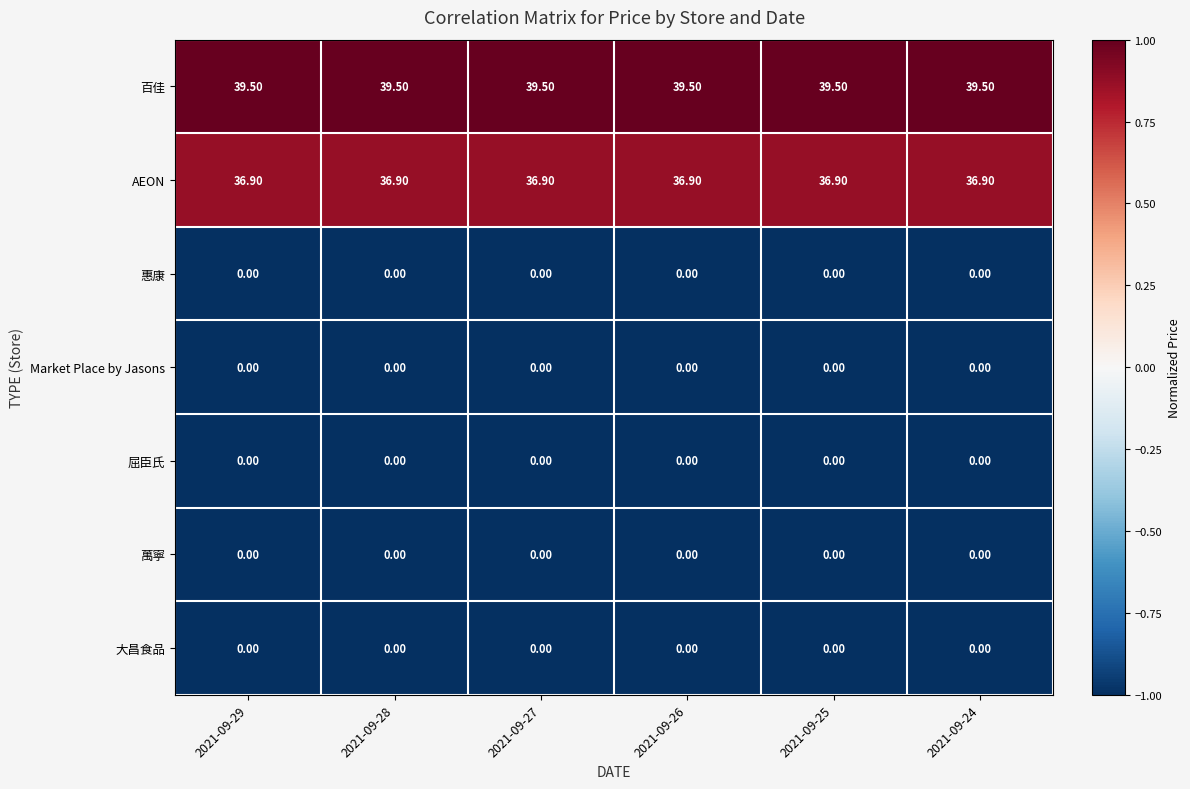

What is the spread (max minus min) of values at 2021-09-26?

39.5